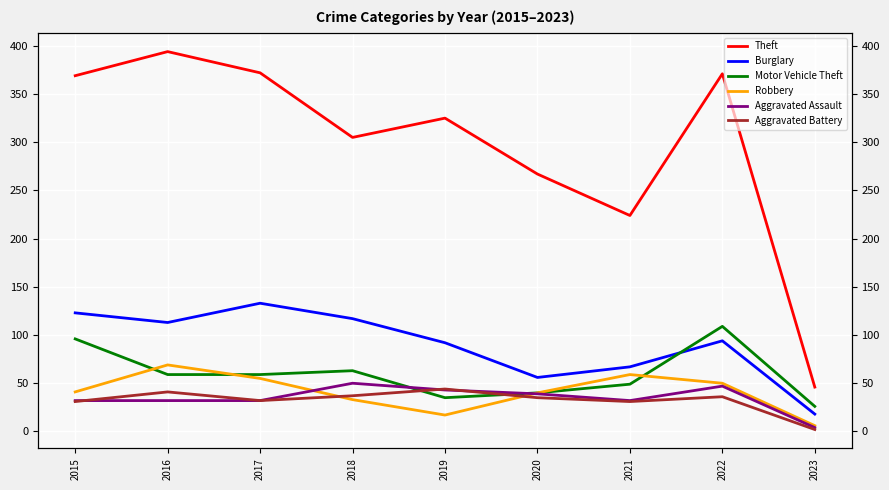

What are all the series names shown in the legend?

Theft, Burglary, Motor Vehicle Theft, Robbery, Aggravated Assault, Aggravated Battery